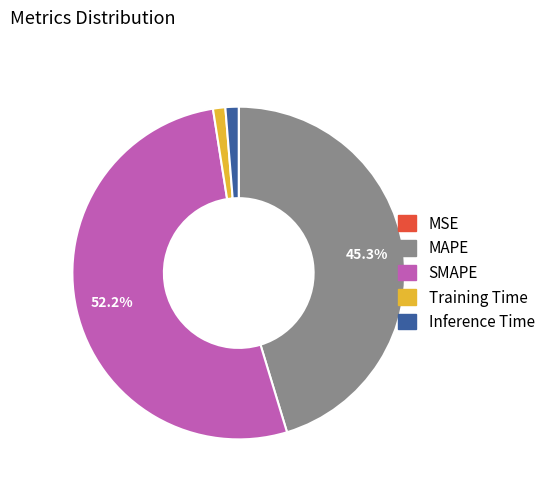

To the nearest percent, what is the average slice percentage?

20%